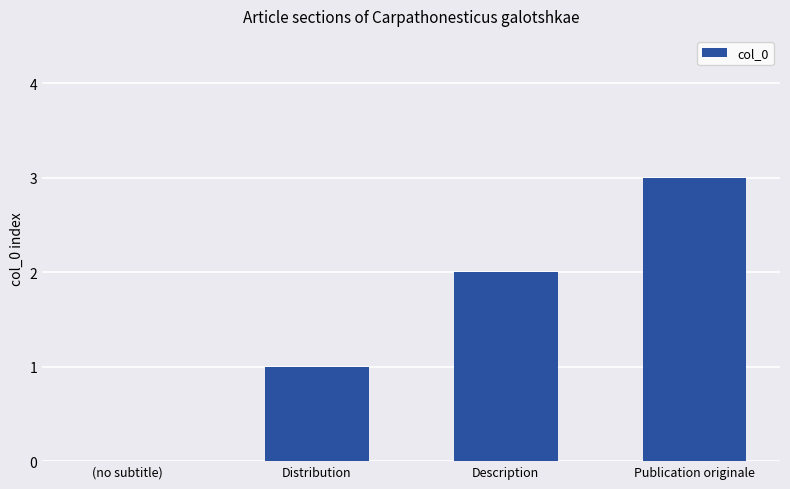

What is the greatest value displayed?

3